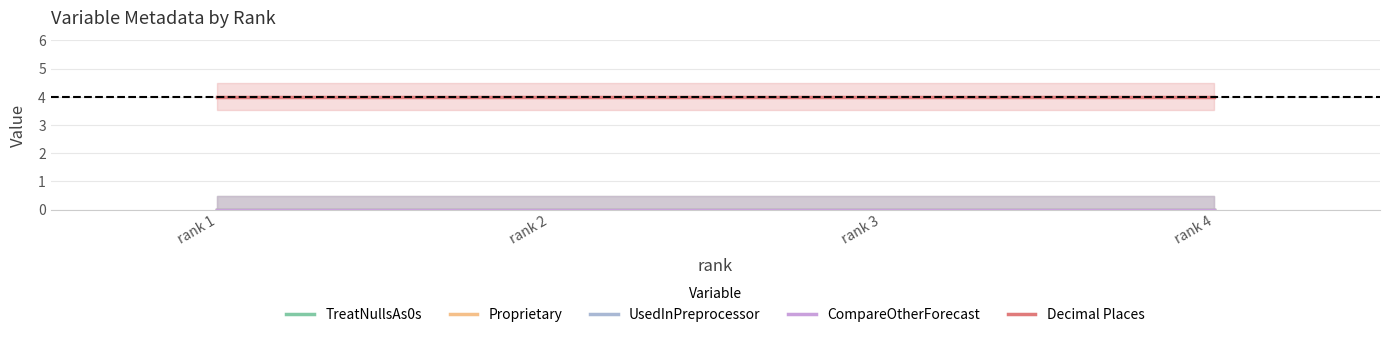

How many distinct data groups are displayed?

5